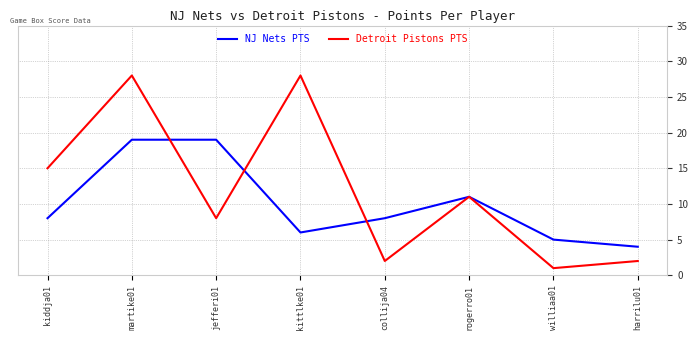

Reading left to right, what are all the values shown in this chart?

NJ Nets PTS: 8	19	19	6	8	11	5	4
Detroit Pistons PTS: 15	28	8	28	2	11	1	2